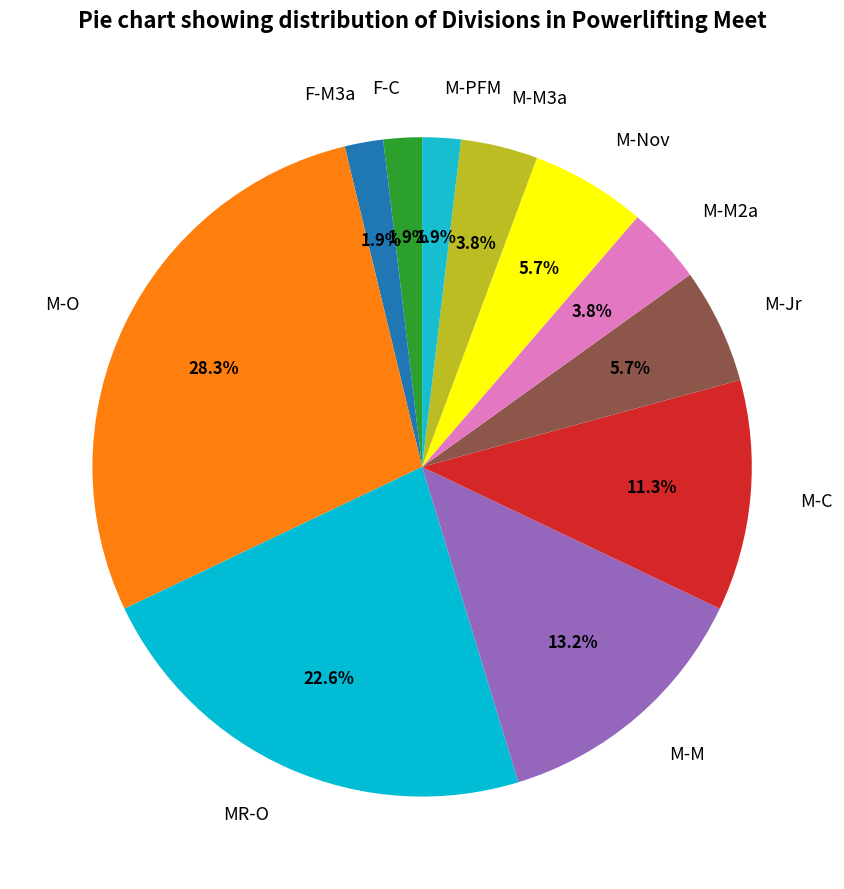

The M-C slice represents 11% of the pie. True or false?

True